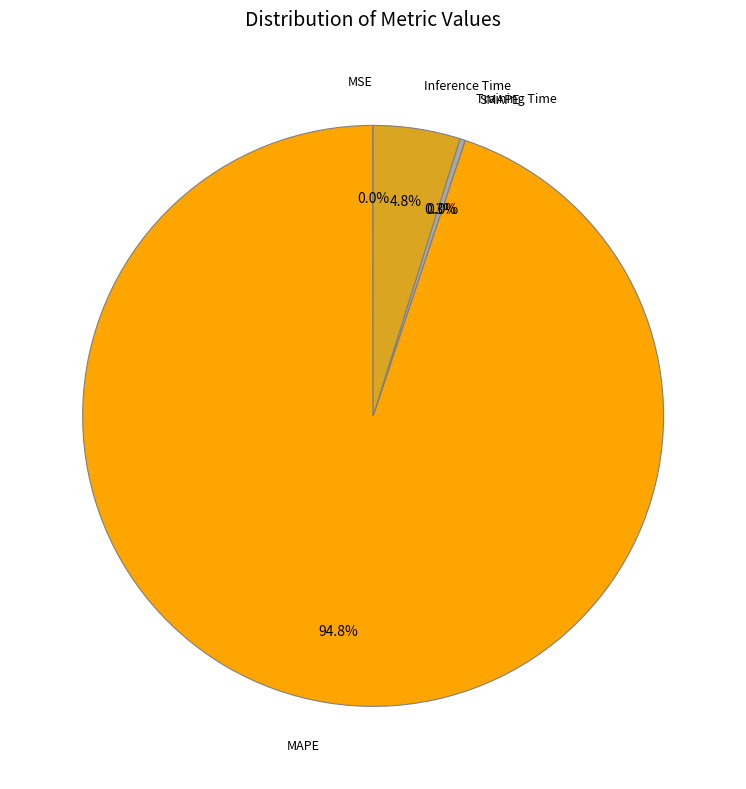

How many segments does this pie chart have?

5